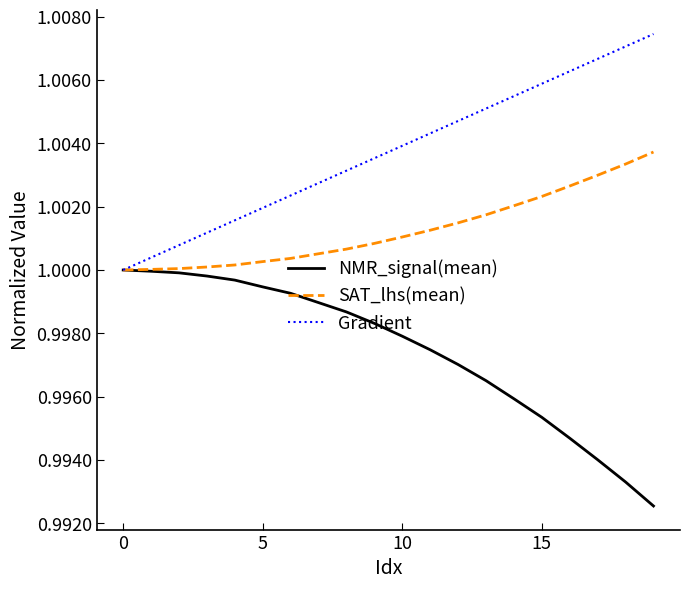

Which series has the largest total across all categories?

Gradient